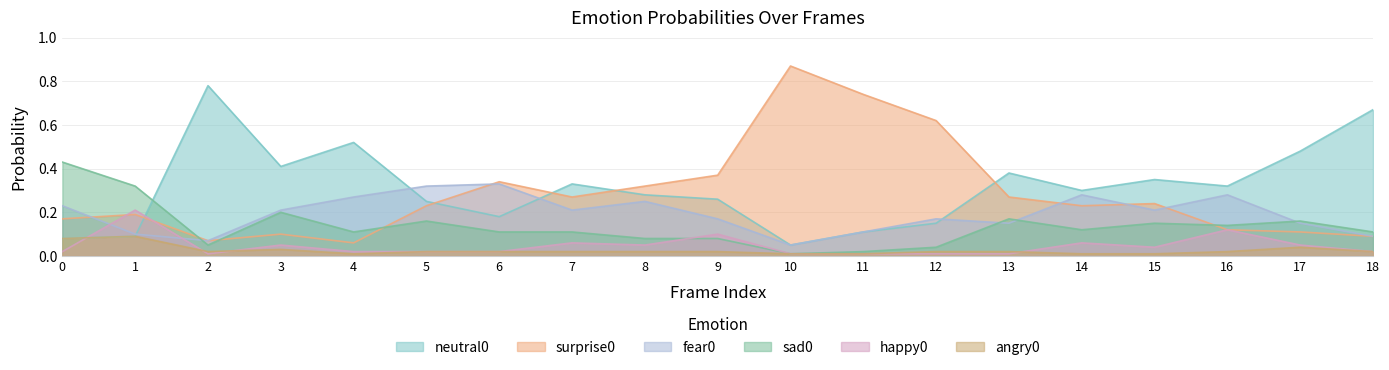

How many lines are shown in the chart?

6